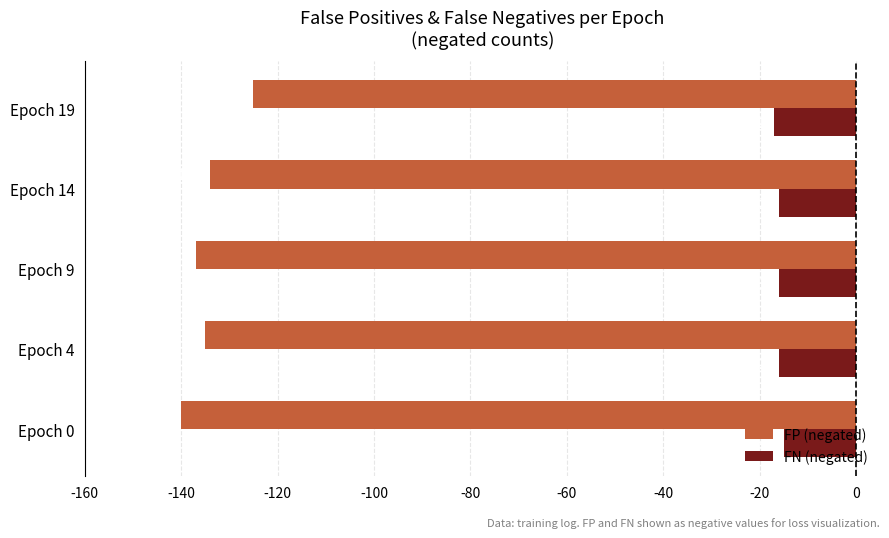

What is the sum of the FP (negated) values at Epoch 14 and Epoch 9?

-271